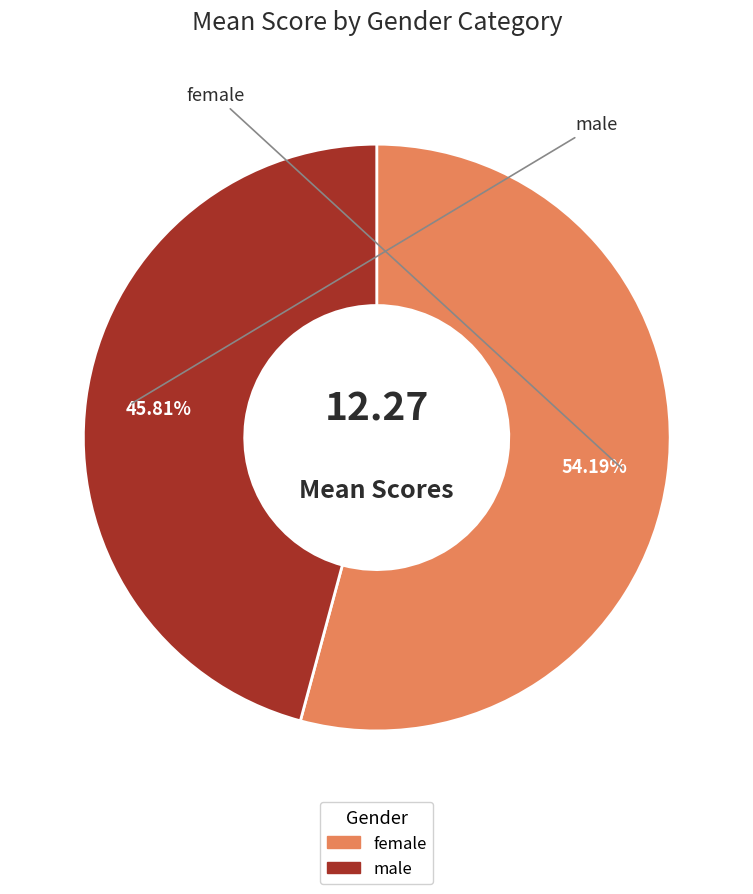

What portion of the pie excludes male?

54.2%